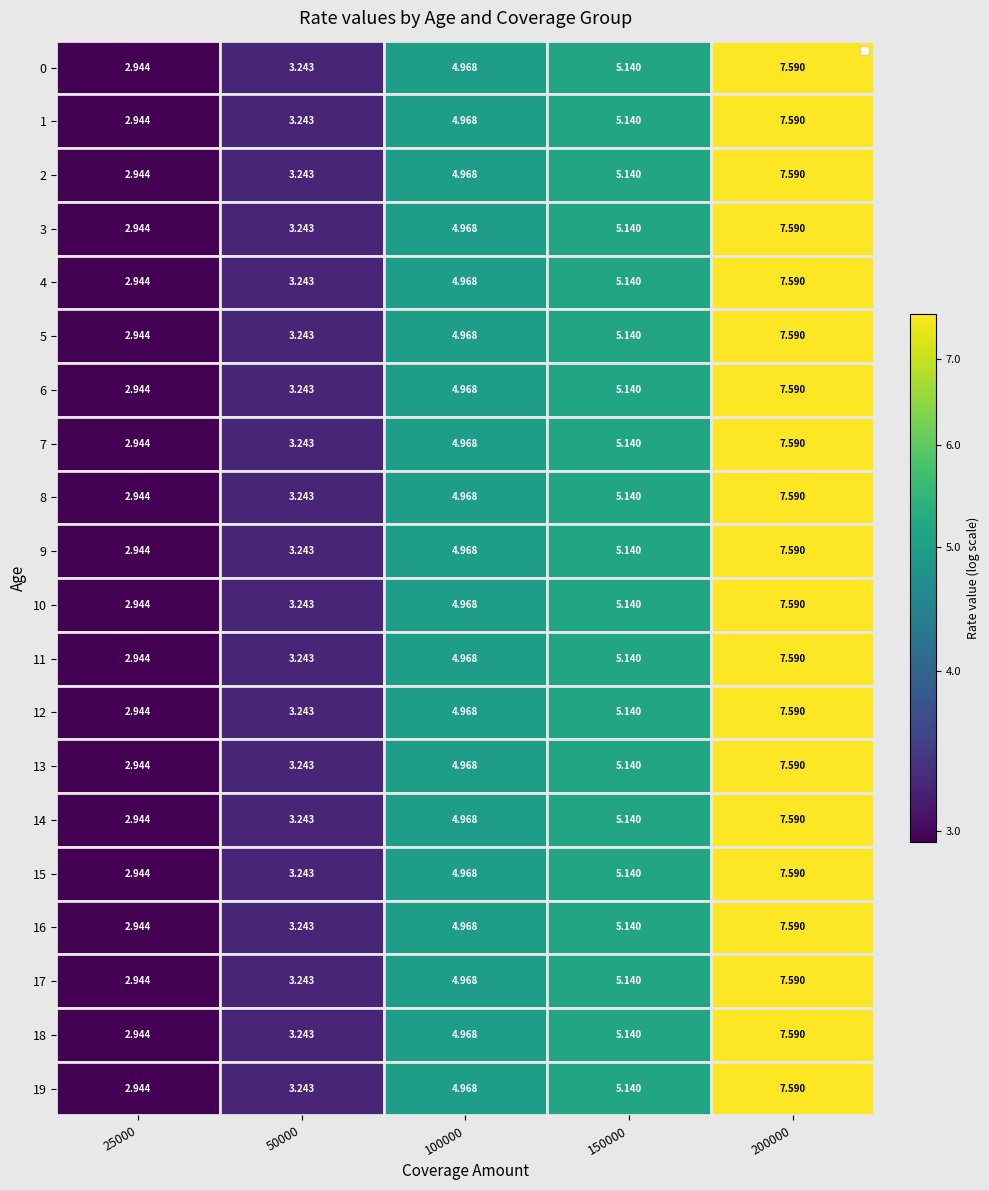

Which category has the highest value across all series?

200000